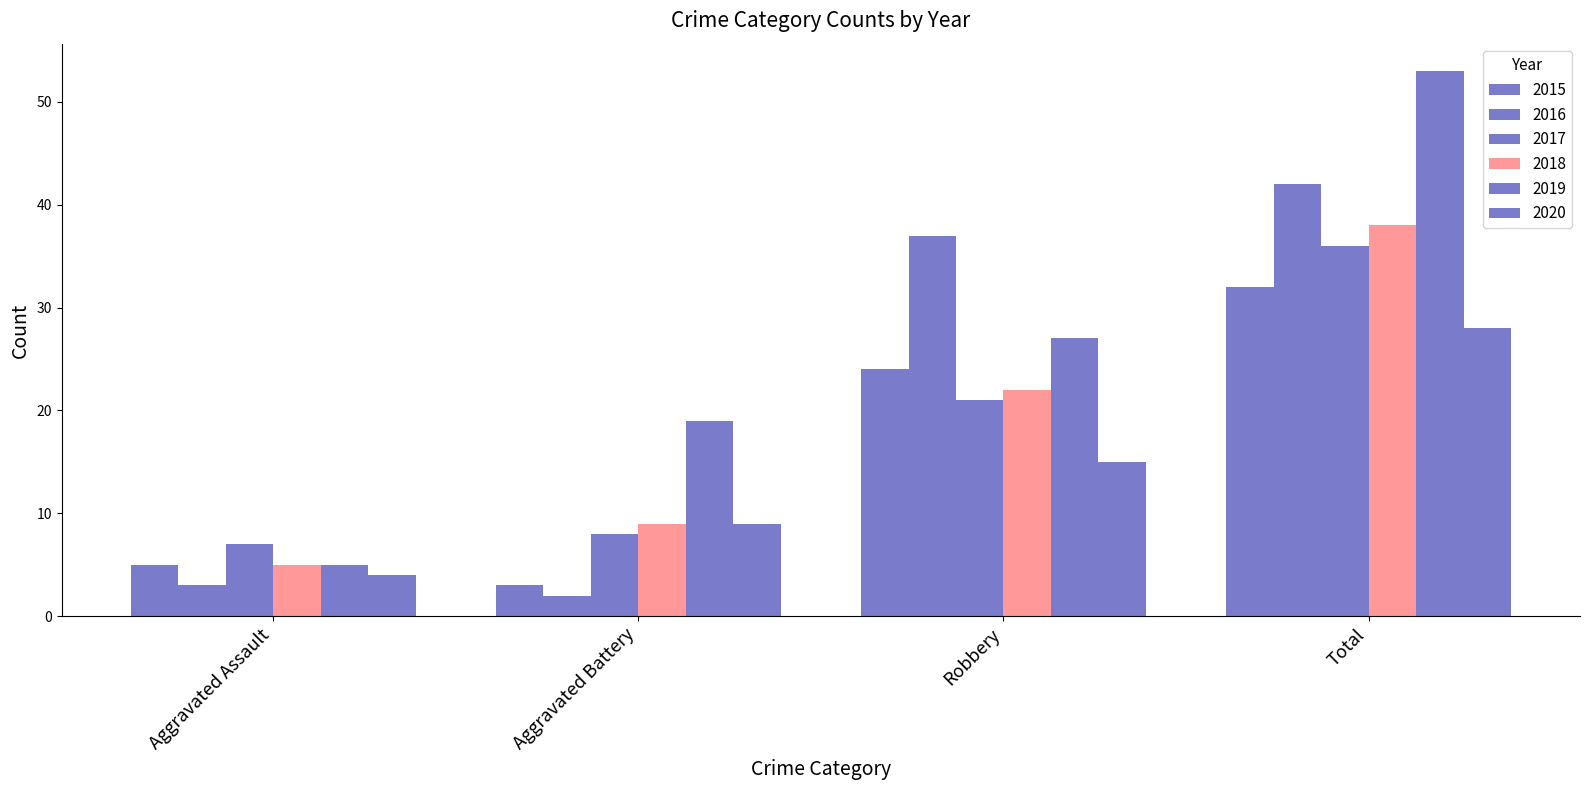

What is the label of the 1st bar from the right?

Total